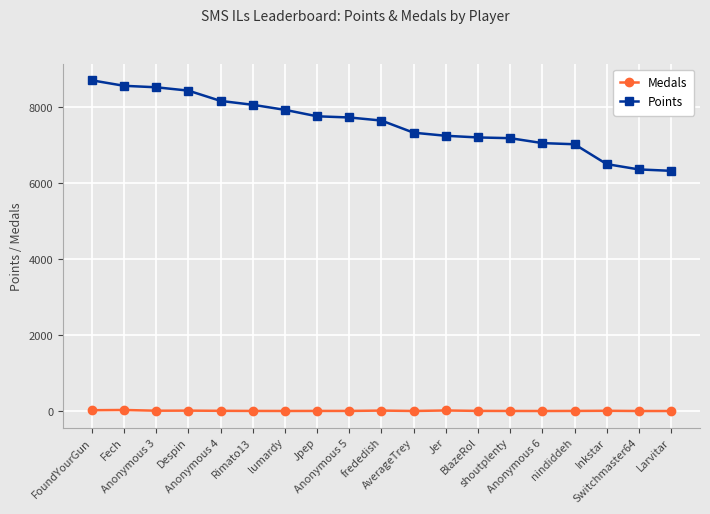

List the series in order of their overall mean, lowest first.

Medals, Points